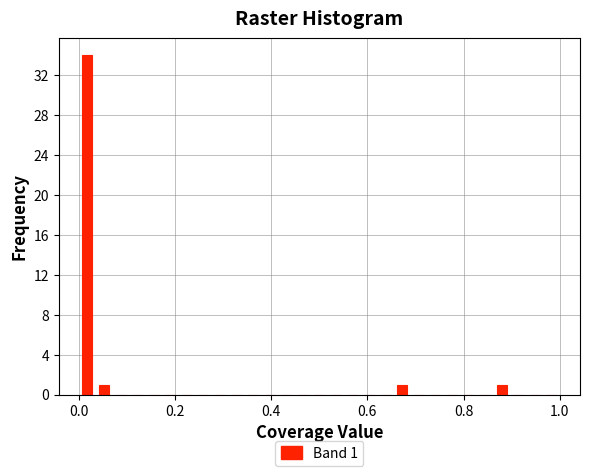

Read against the x-axis, roughly where is the centre of the tallest bar?

0.02